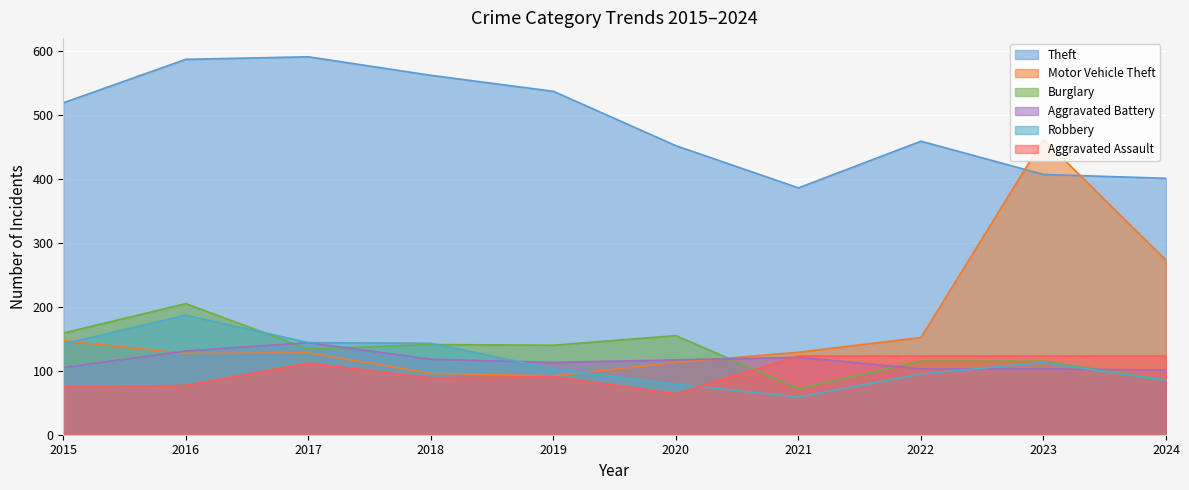

Which series has the largest total across all categories?

Theft